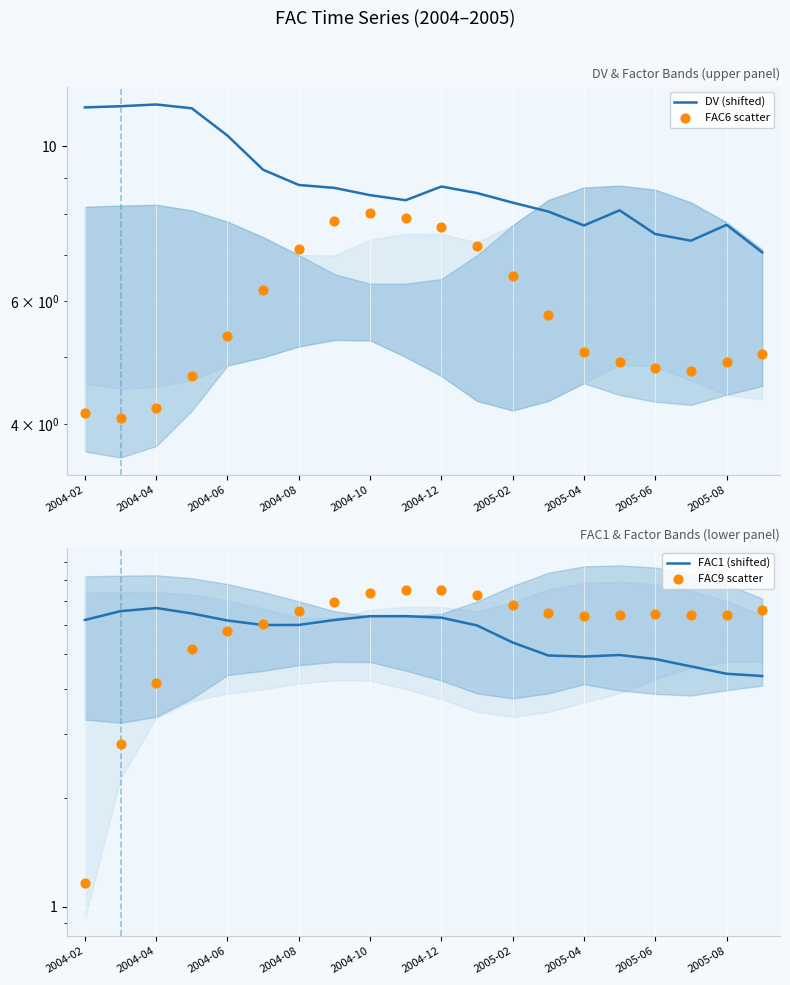

Is the value of FAC6 scatter at 2005-02 greater than the value of FAC9 scatter at 19?

Yes